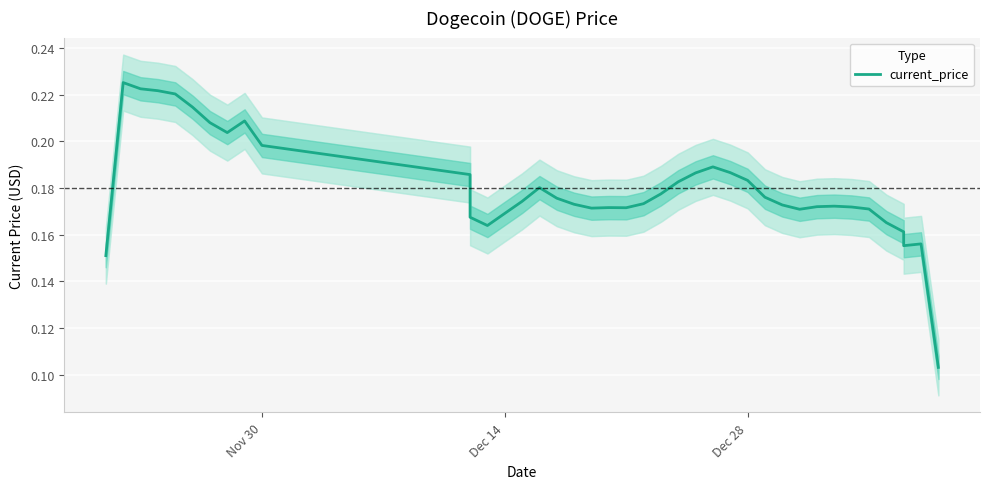

What is the smallest value displayed?

0.1